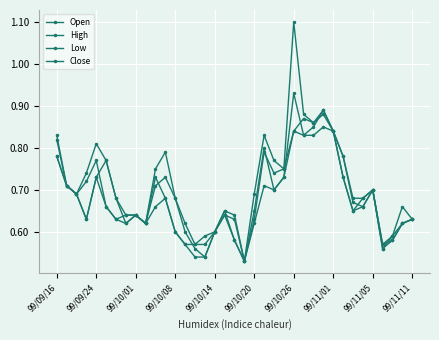

How many lines are shown in the chart?

4